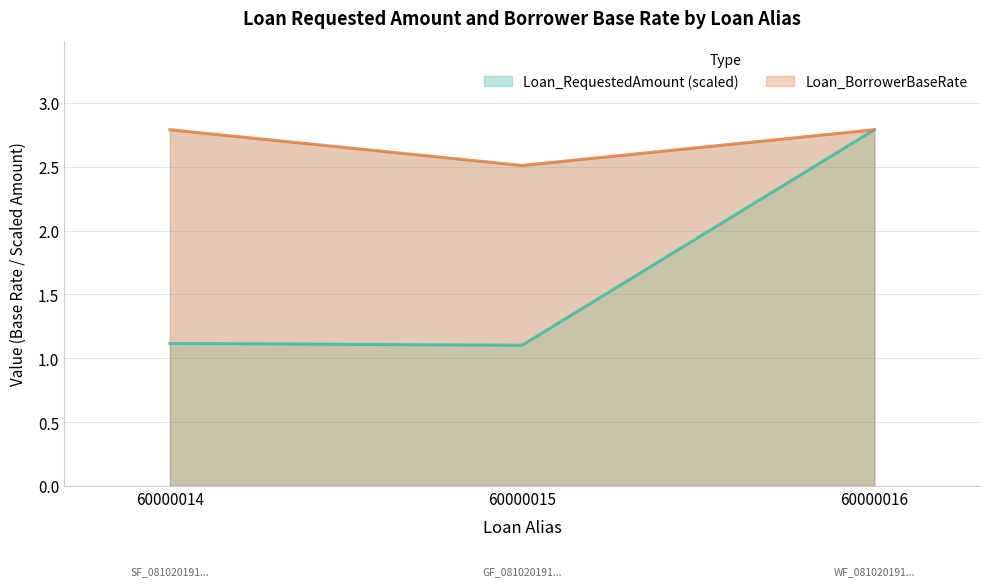

Read the Loan_BorrowerBaseRate value at 60000016.

2.8